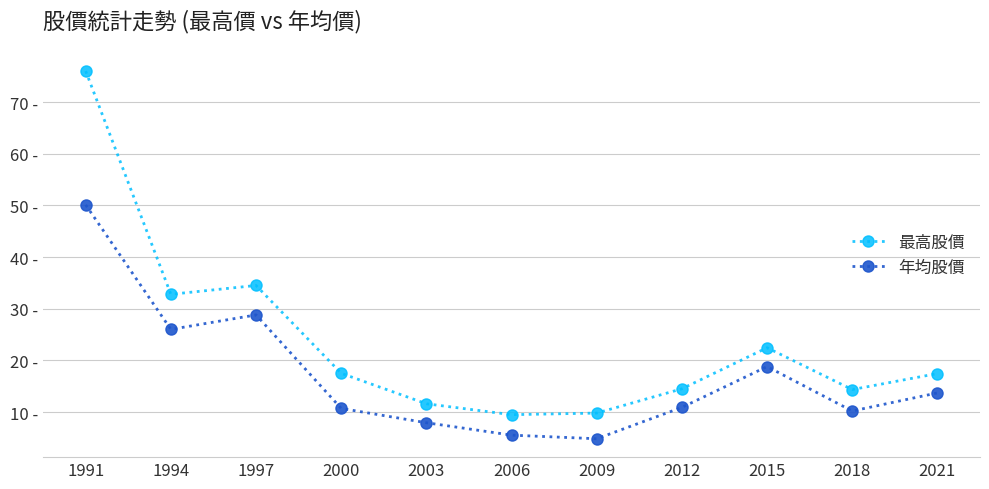

Rank the series by their average value, from highest to lowest.

最高股價, 年均股價